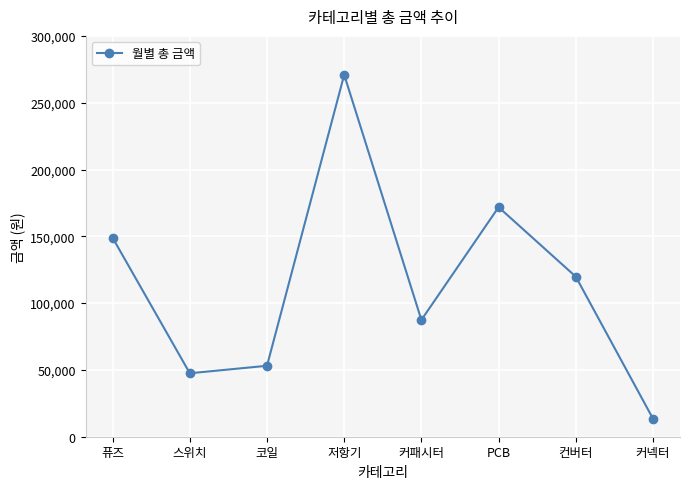

Rank the categories by value from lowest to highest.

커넥터, 스위치, 코일, 커패시터, 컨버터, 퓨즈, PCB, 저항기